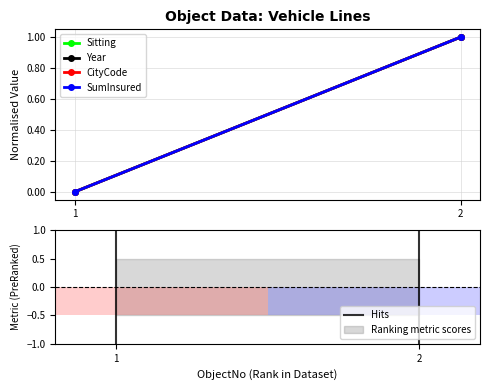

How many lines are shown in the chart?

5